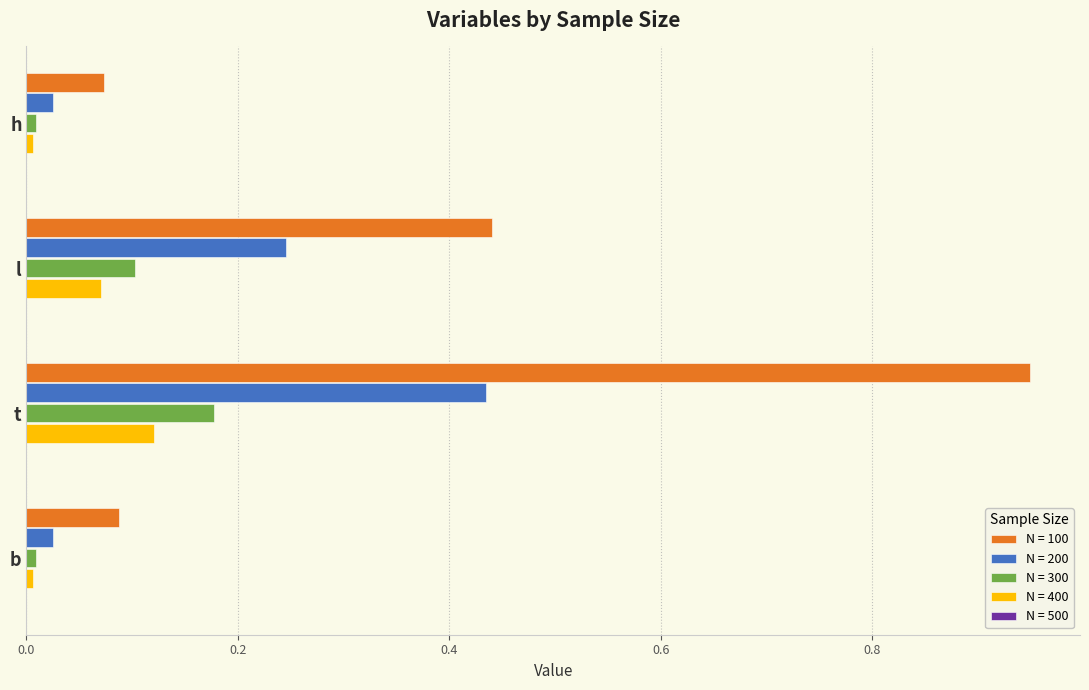

Is the value of N = 100 at t greater than the value of N = 200 at b?

Yes